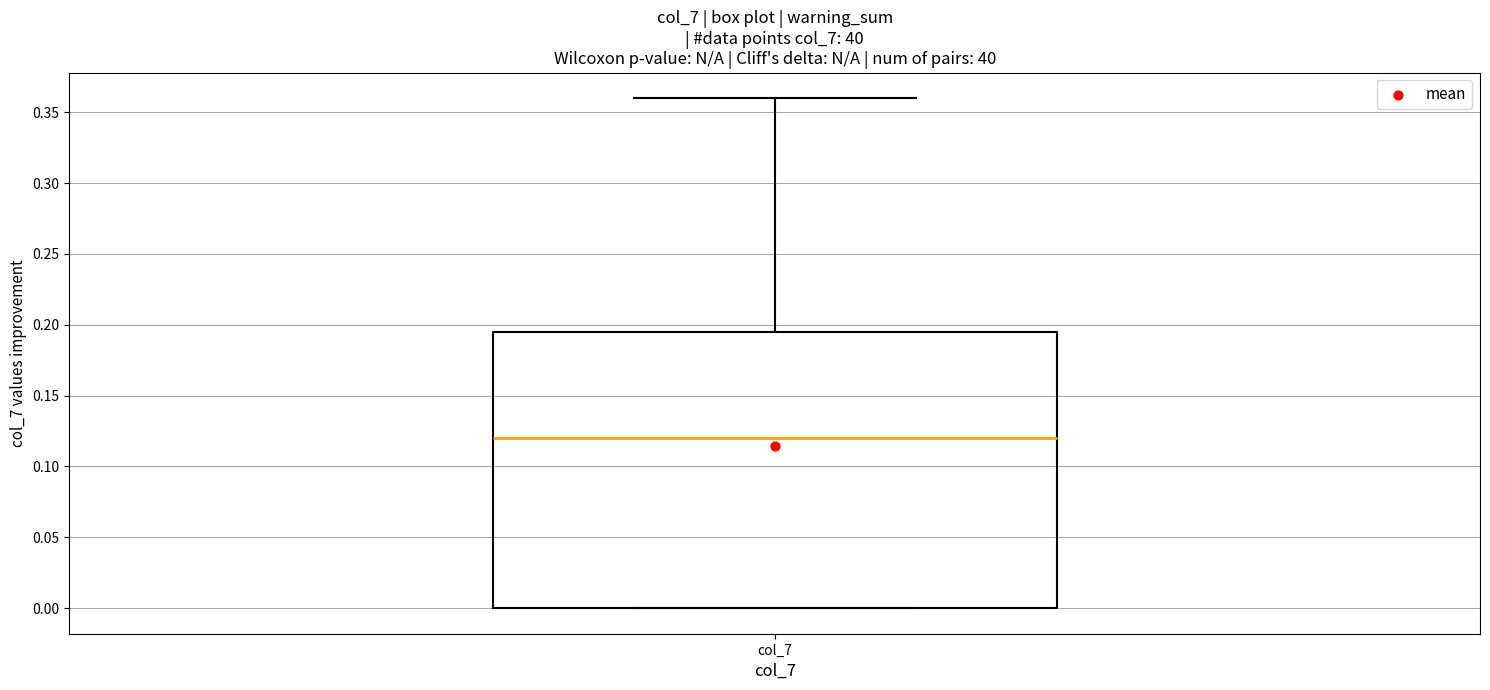

Read this box plot against the y-axis: the position of the median line, the range covered by the box, and the ends of both whiskers. The values are not printed on the chart, so give them approximately, as read against the axis.

median 0.120, box 0.000 to 0.195, whiskers 0.000 to 0.360